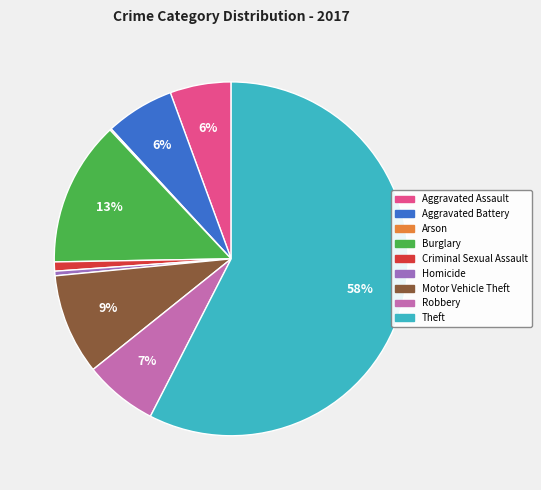

Between Theft and Aggravated Battery, which is larger?

Theft